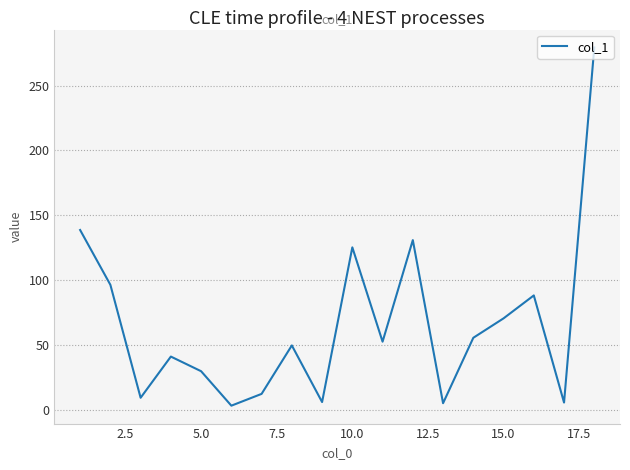

What is the difference between the maximum and minimum values?

276.5